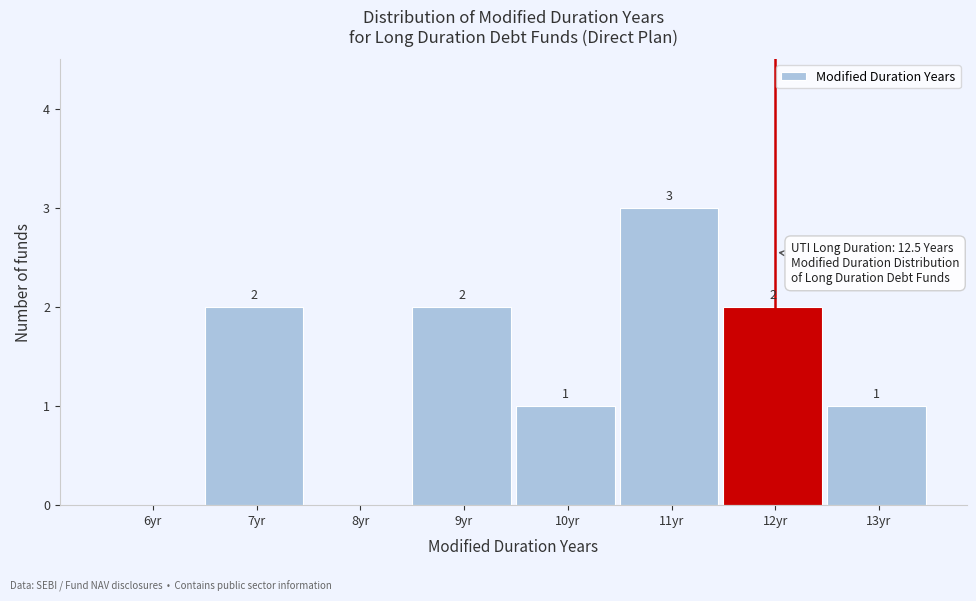

Reading right to left, list all the values displayed in this chart.

13yr=1	12yr=2	11yr=3	10yr=1	9yr=2	8yr=0	7yr=2	6yr=0